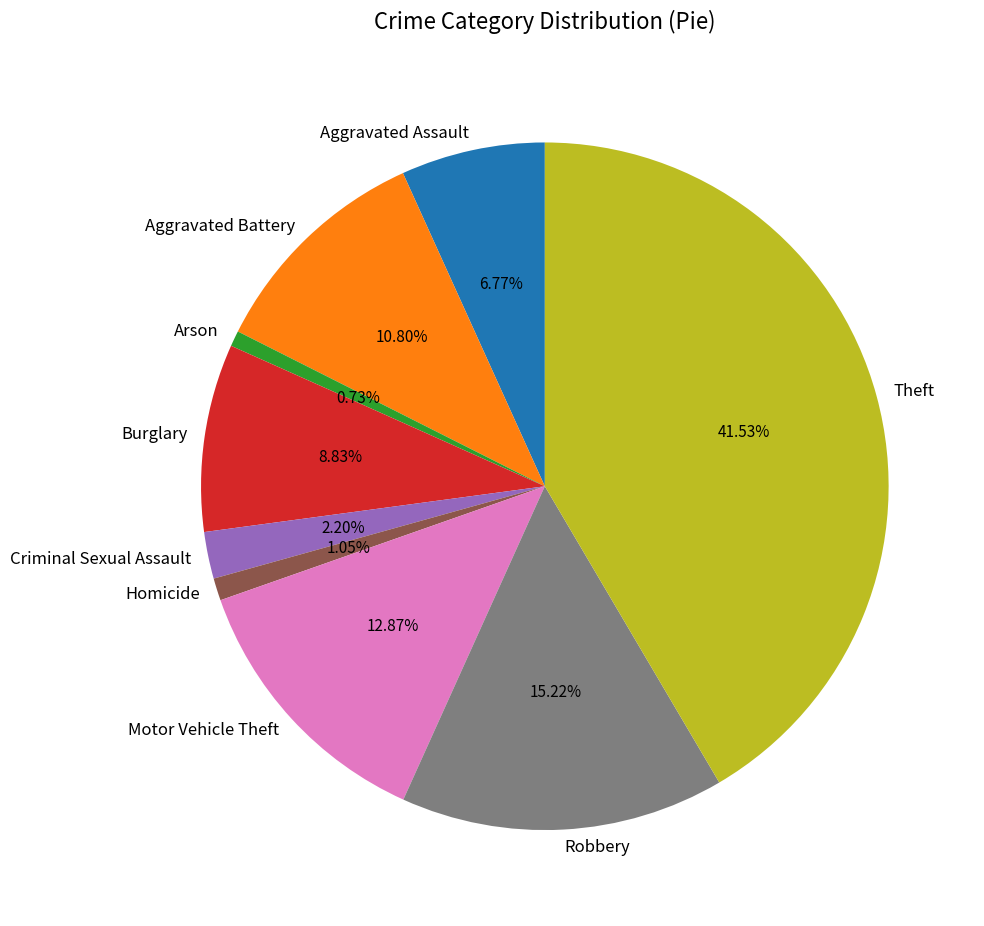

Which has a higher value, Criminal Sexual Assault or Burglary?

Burglary